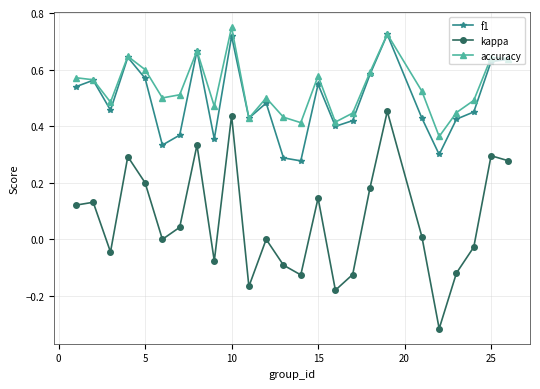

Which series has the largest range (max minus min)?

kappa